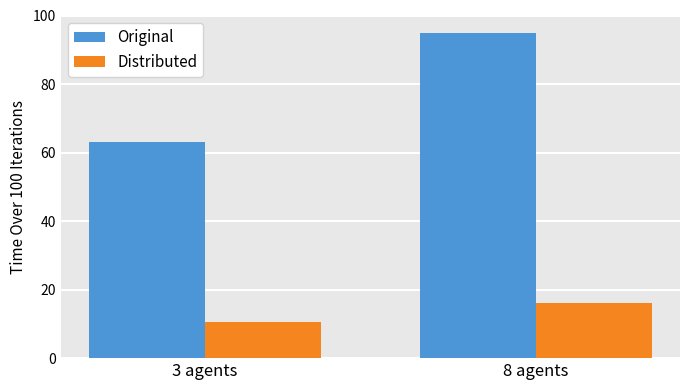

Are the bars grouped side by side (vs. stacked)?

Yes